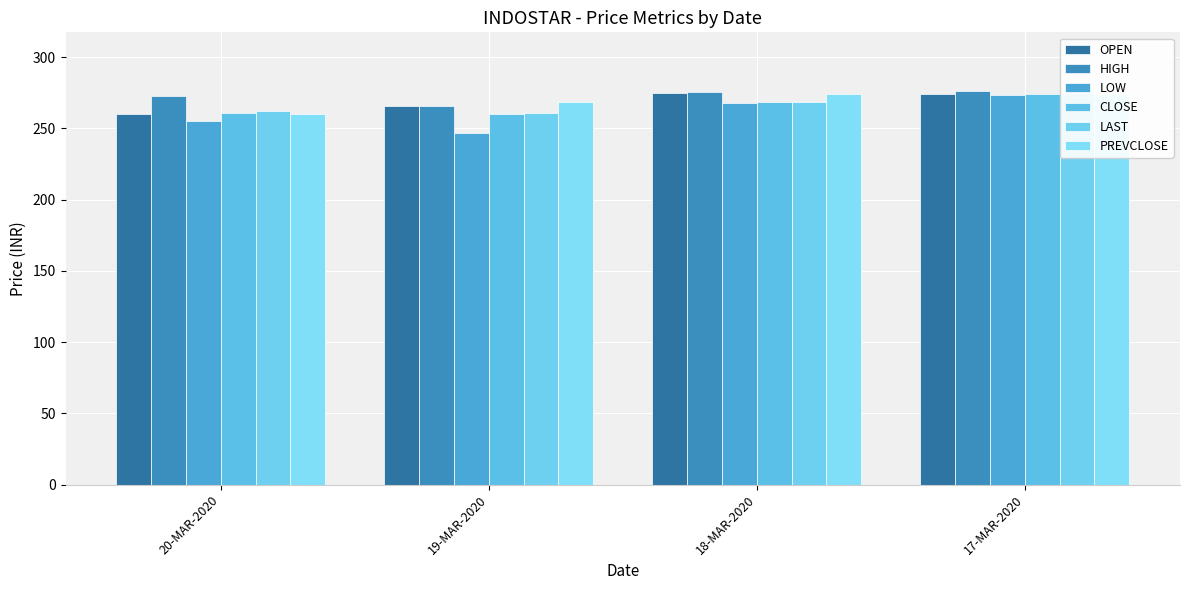

What is the difference between the maximum and minimum values in the OPEN series?

15.0